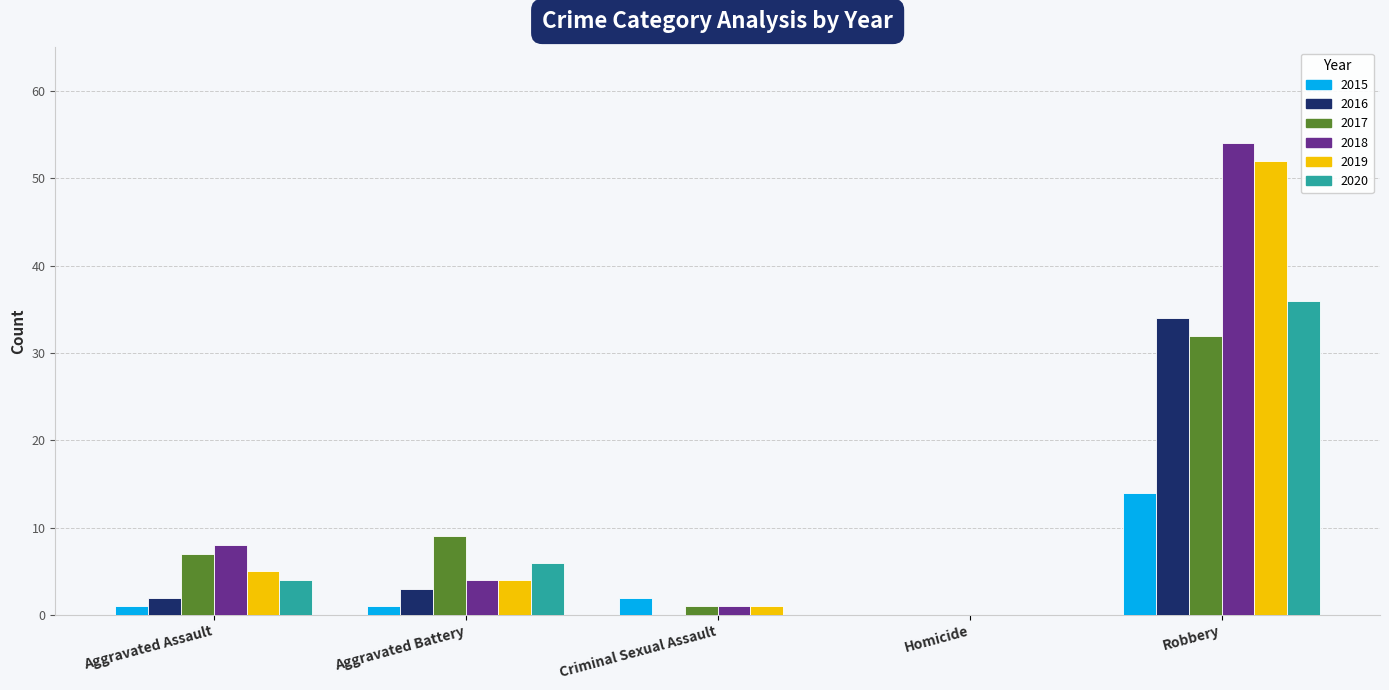

At which category is the sum across all series the highest?

Robbery